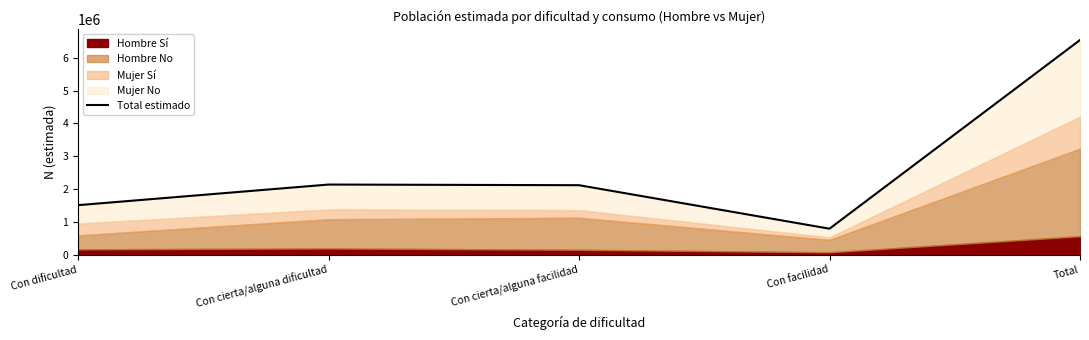

What is the label of the 5th point from the right?

Con dificultad